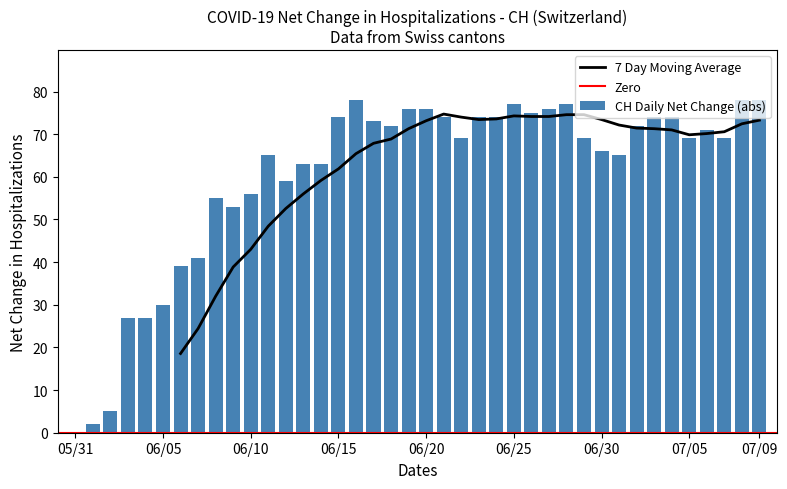

How many values in CH Daily Net Change (abs) are above zero?

39